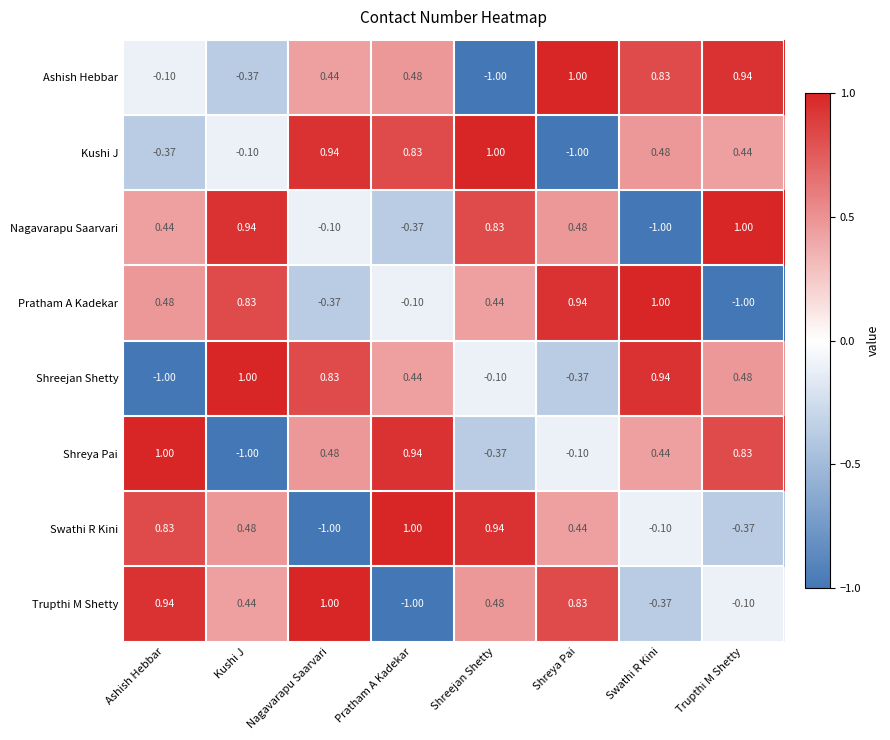

At which label is Shreejan Shetty closest to 0?

Shreejan Shetty